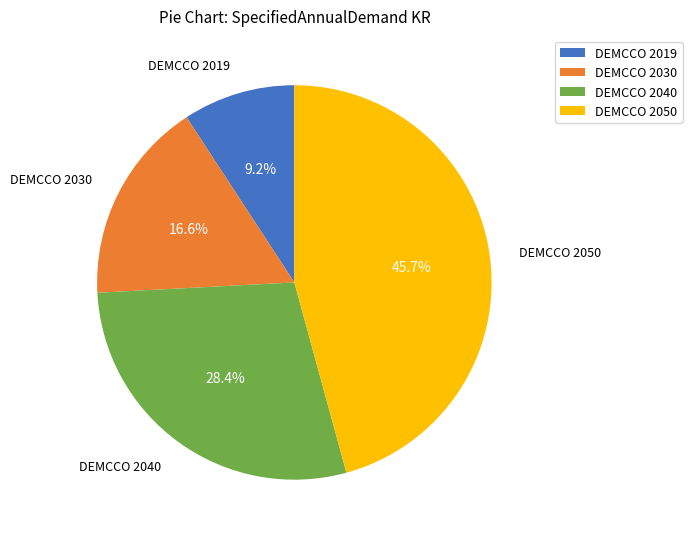

To the nearest percent, what is the average slice percentage?

25%